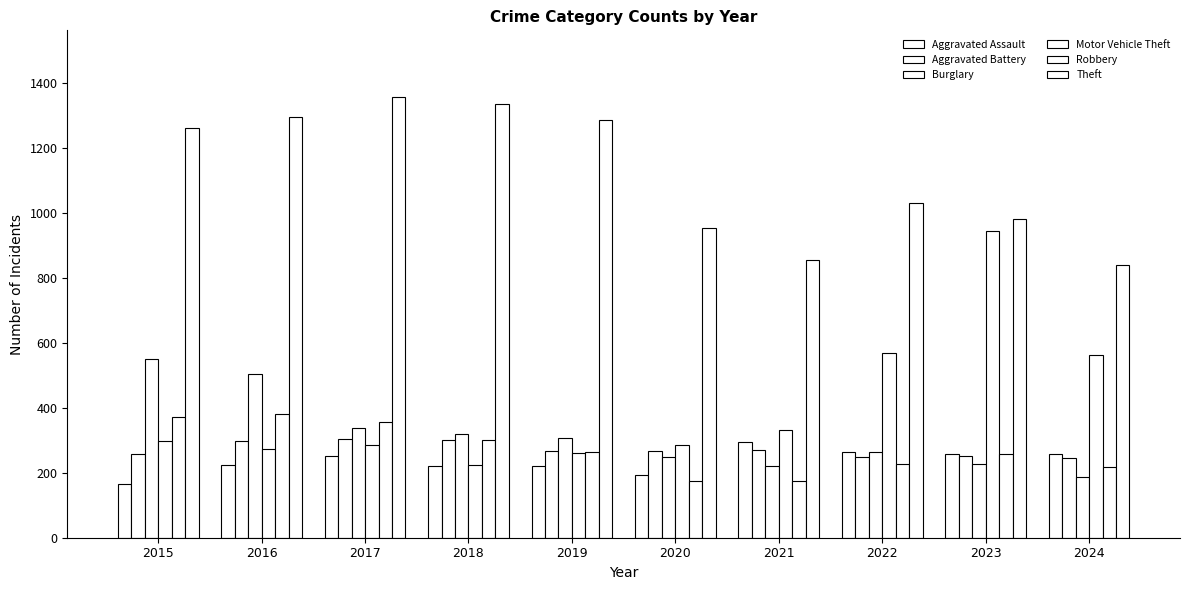

Where does the Burglary series first go above 308?

2015